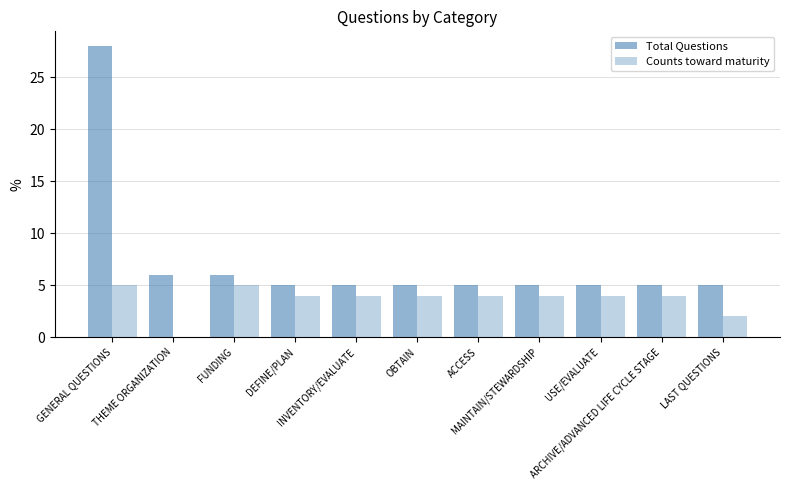

List the labels in order of Counts toward maturity value, largest first.

GENERAL QUESTIONS, FUNDING, DEFINE/PLAN, INVENTORY/EVALUATE, OBTAIN, ACCESS, MAINTAIN/STEWARDSHIP, USE/EVALUATE, ARCHIVE/ADVANCED LIFE CYCLE STAGE, LAST QUESTIONS, THEME ORGANIZATION